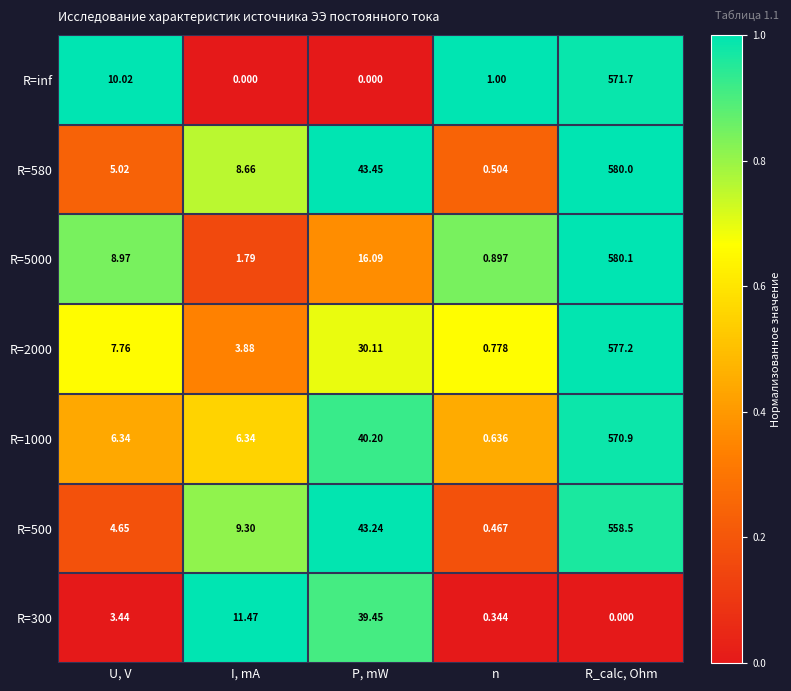

At which category is the sum across all series the highest?

R_calc, Ohm